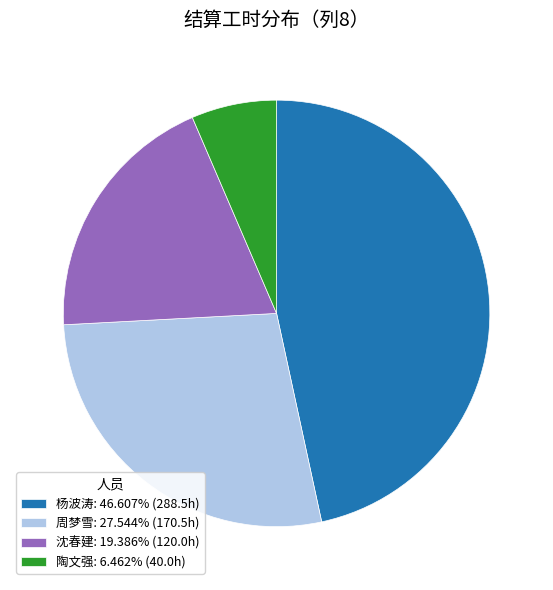

Do 杨波涛: 46.607% (288.5h) and 周梦雪: 27.544% (170.5h) together represent more than half of the pie?

Yes